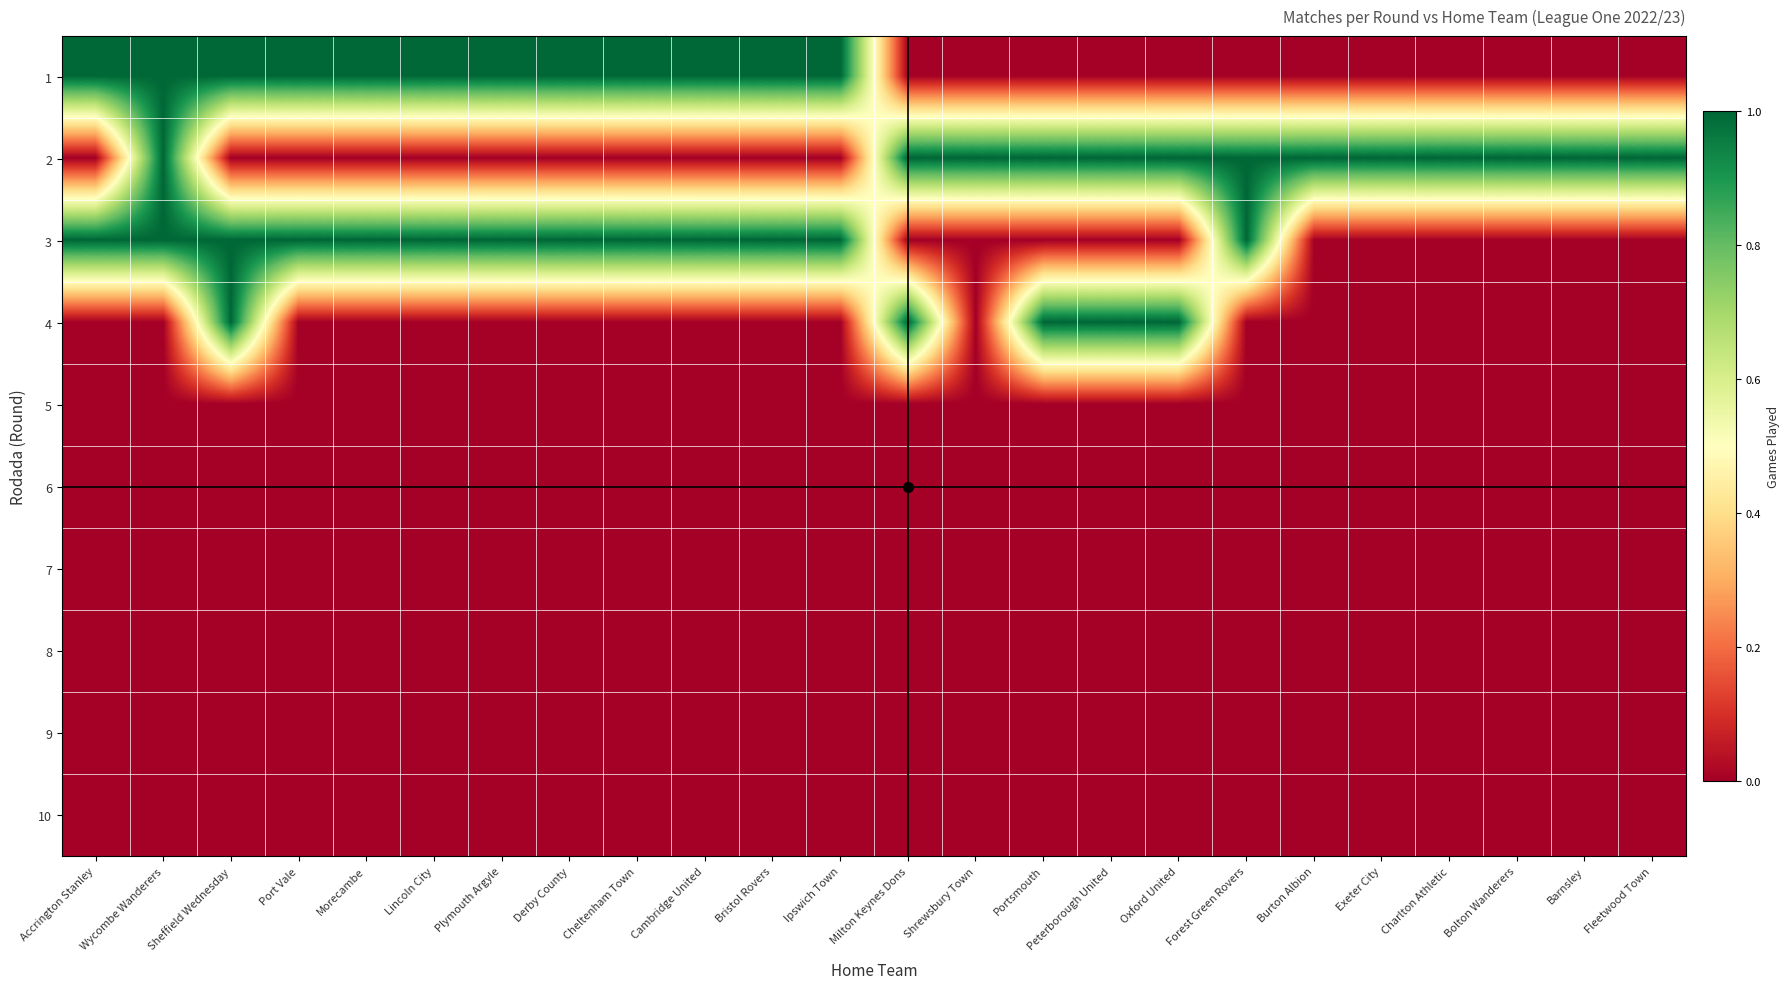

Between Lincoln City and Cambridge United, which series saw the biggest shift?

1